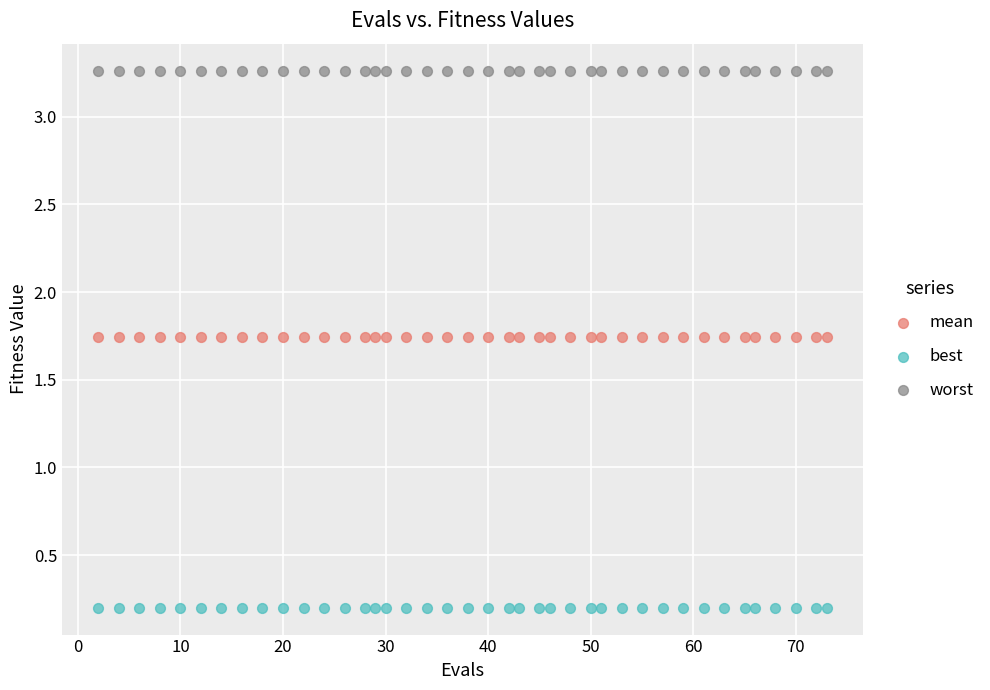

Which series contains the lowest Y value?

best